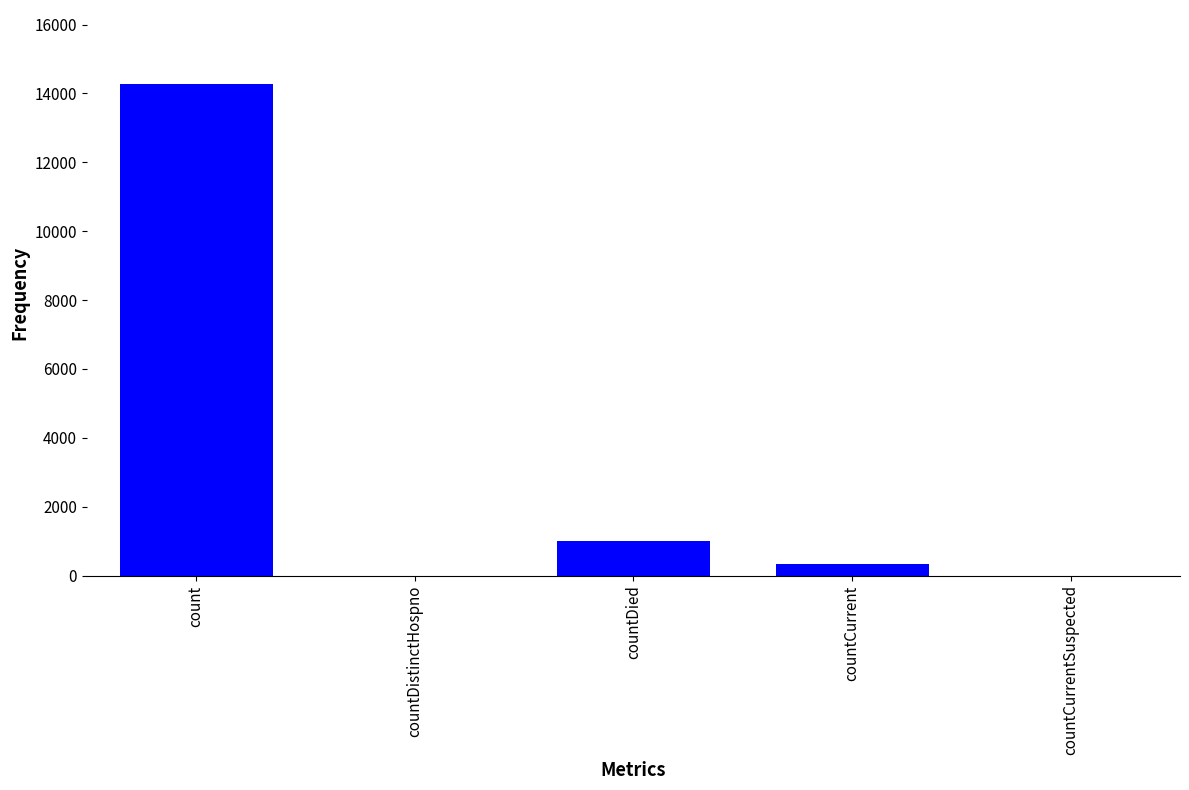

How many distinct data groups are displayed?

1